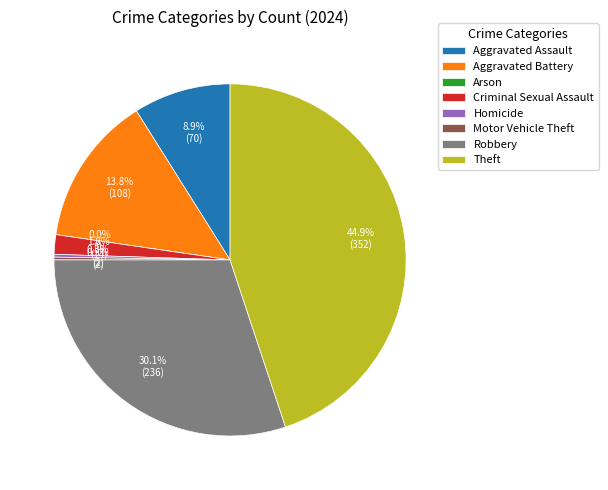

Count the number of slices in the pie.

8